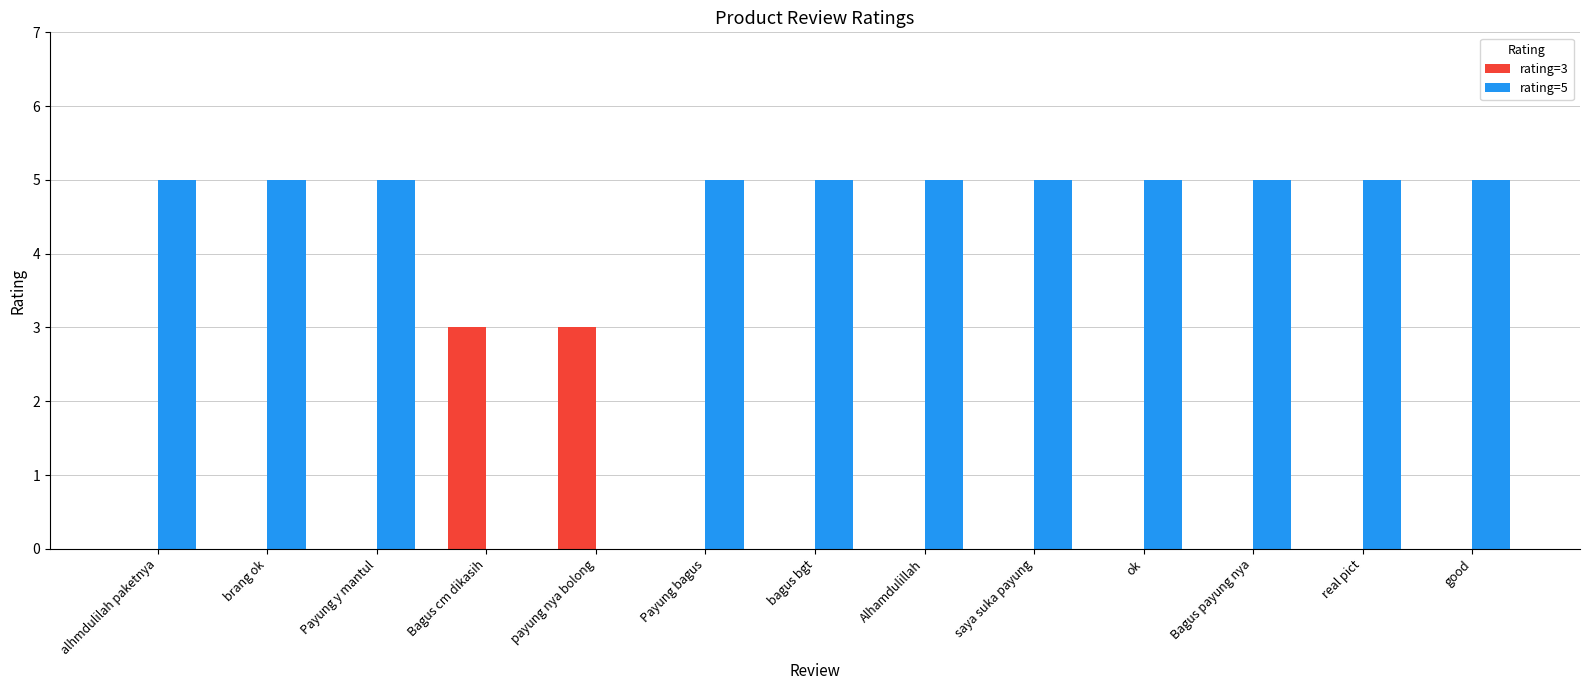

Is it true that rating=5 equals 5 at ok?

True